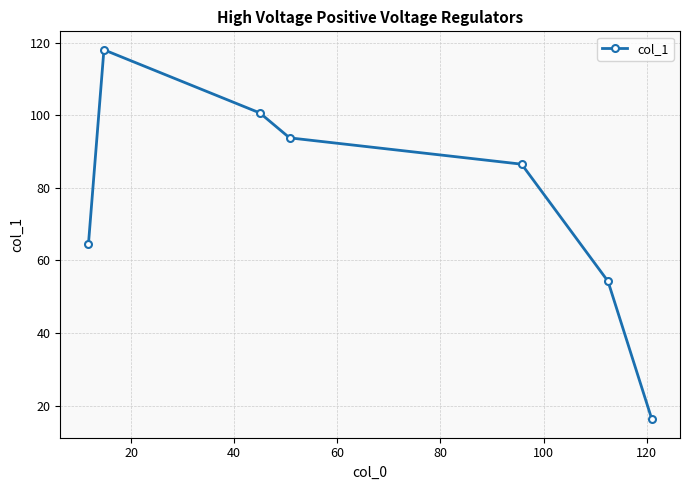

True or false: the data has more than 0 interior local peaks.

True